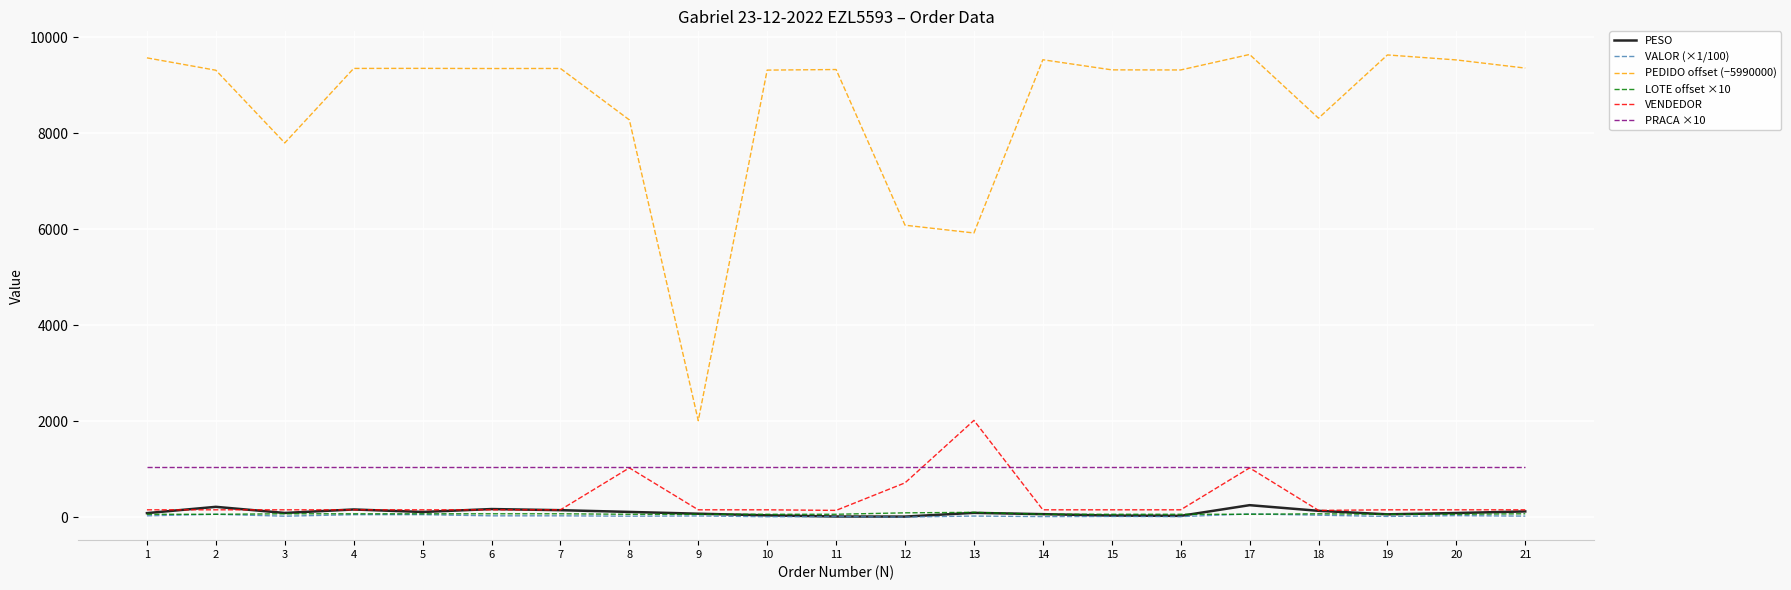

What is the greatest value displayed?

9644.0